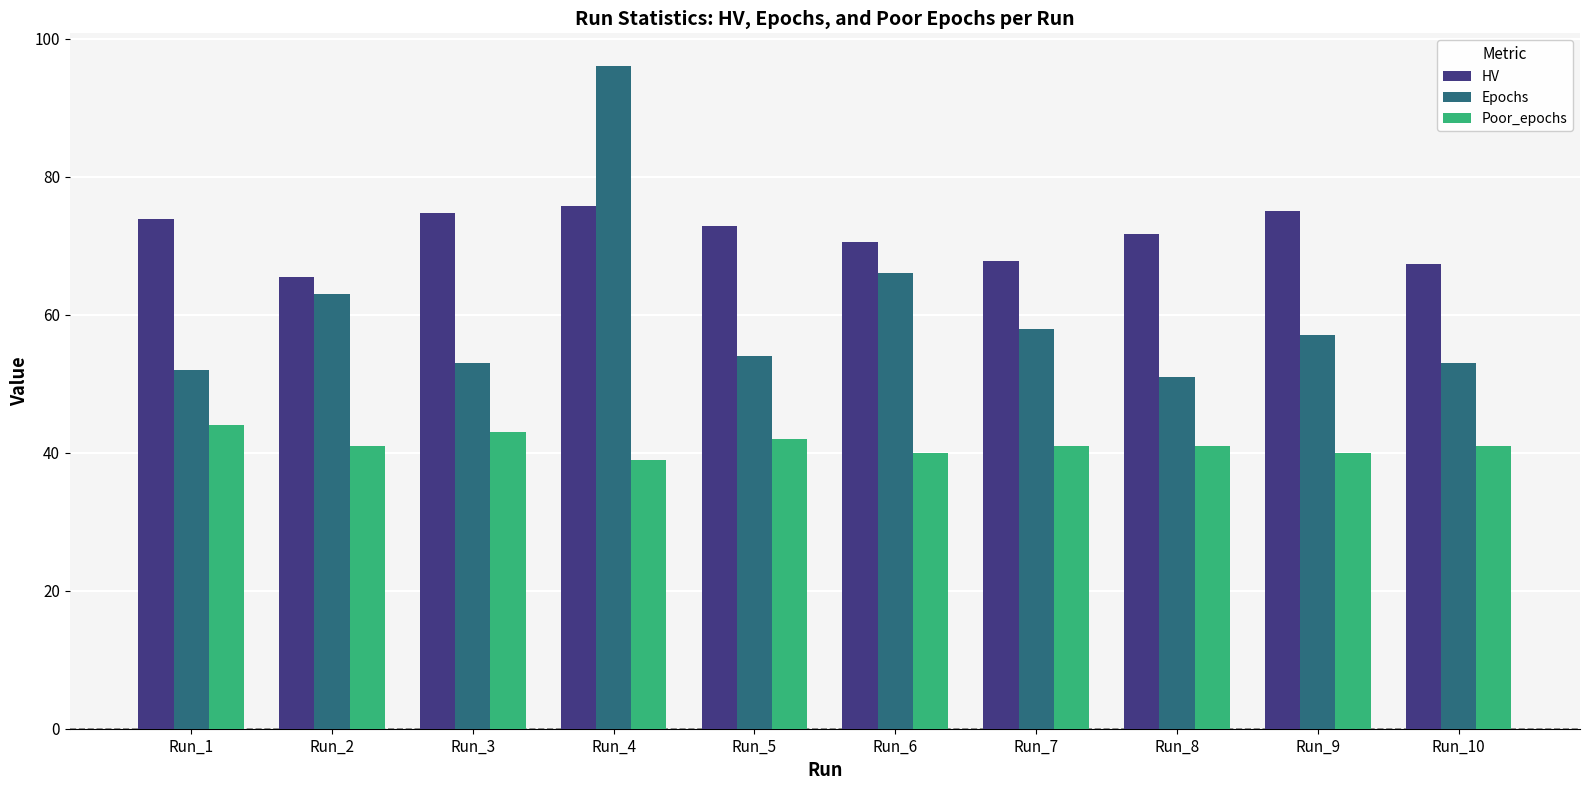

Which label corresponds to the largest value in the chart?

Run_4